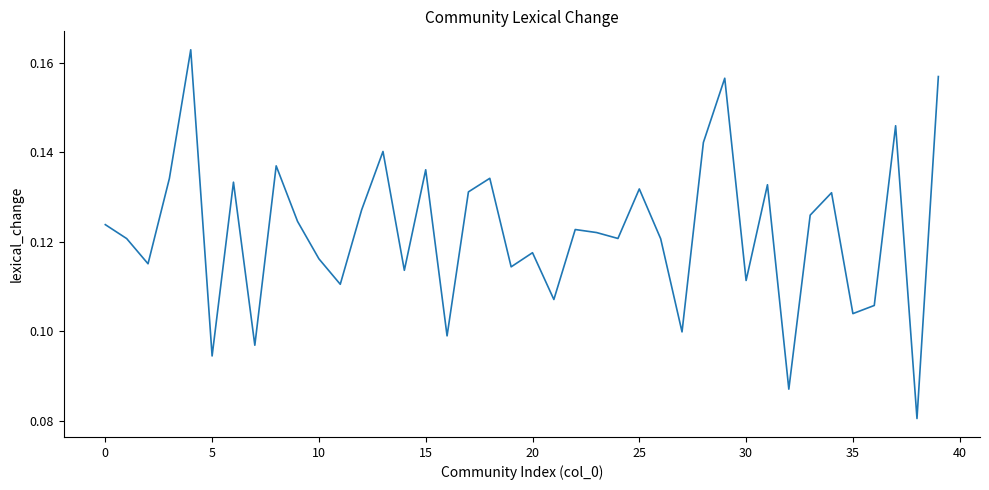

Is it true that the value at 10 is 0.0?

False